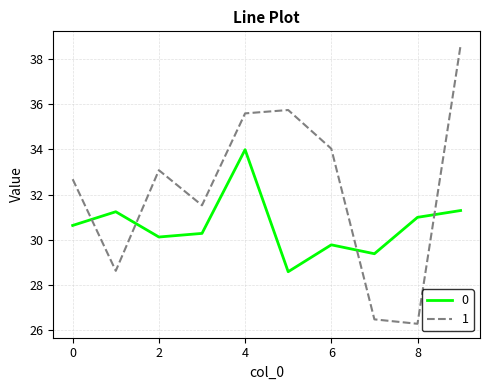

List the series in order of their overall mean, highest first.

1, 0